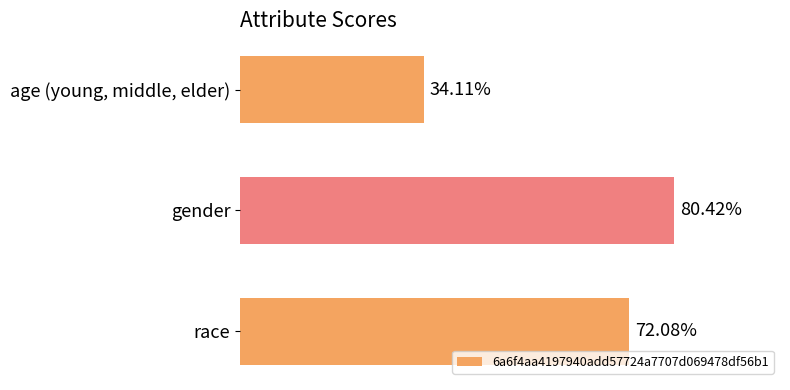

Does the chart contain any negative values?

No